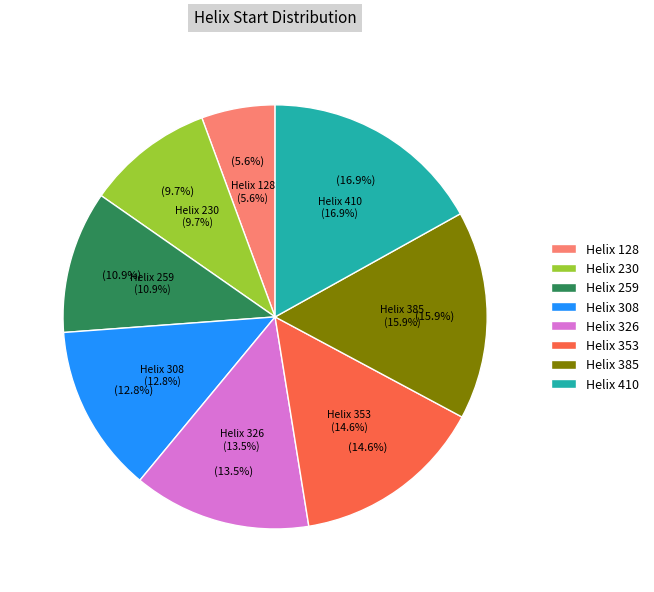

The 259 slice represents 20% of the pie. True or false?

False